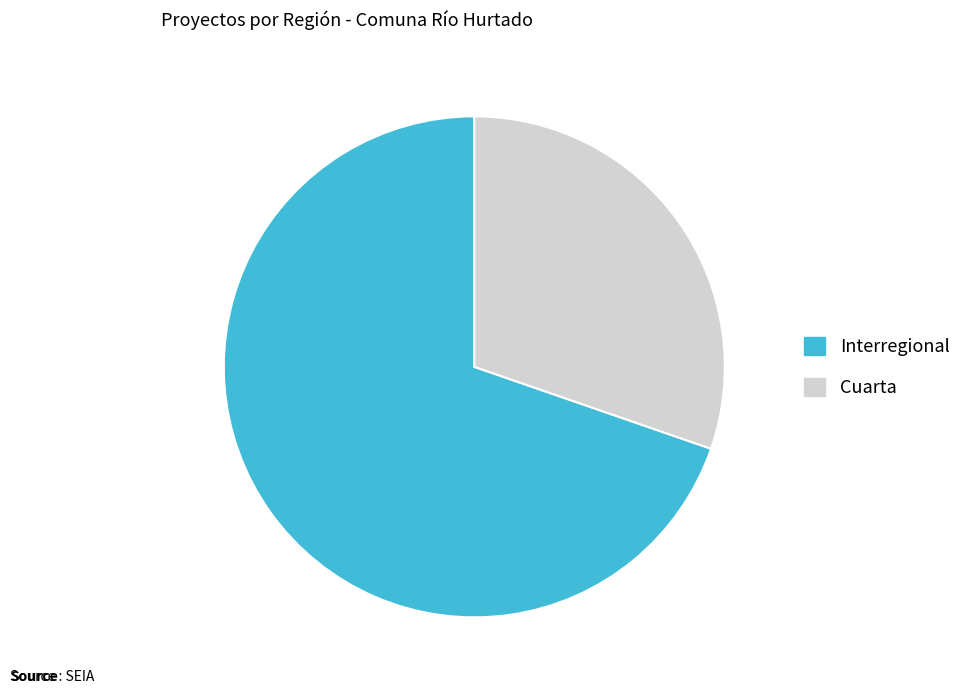

Is it true that Cuarta is 41% of the pie?

False